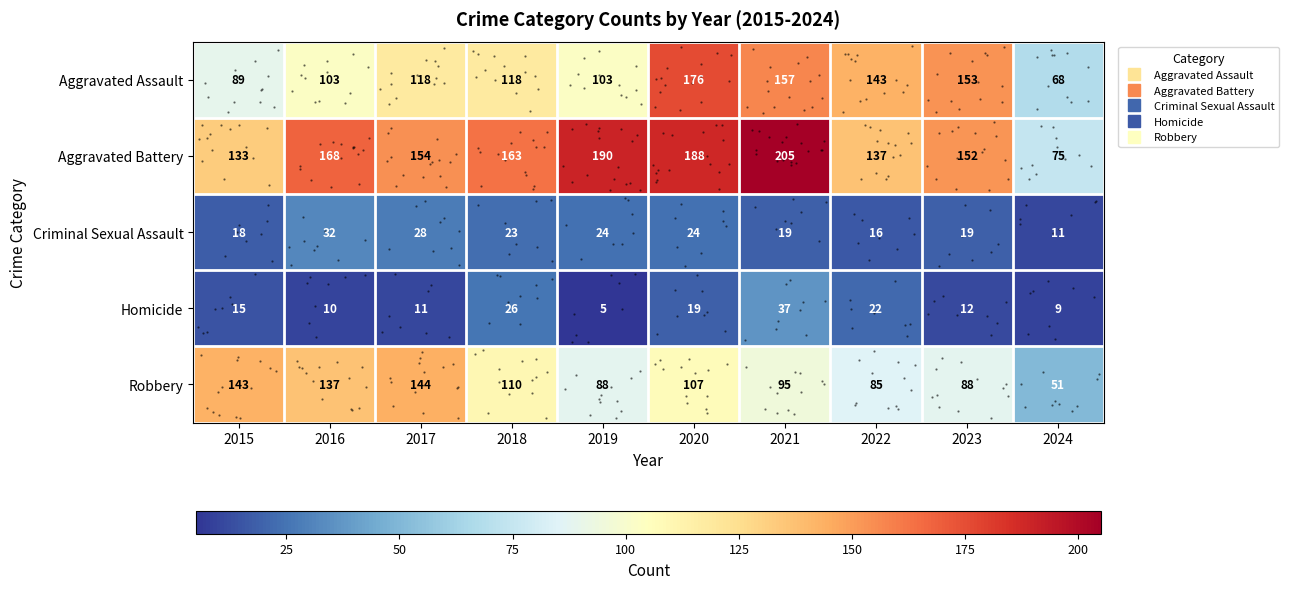

Which series has the largest total across all categories?

Aggravated Battery